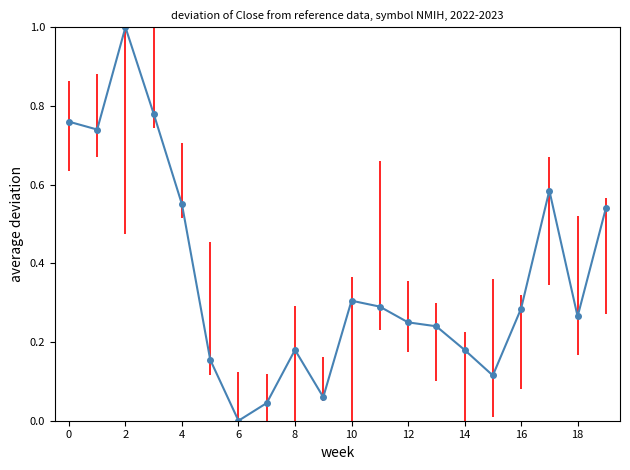

What is the sum of all values?

7.3